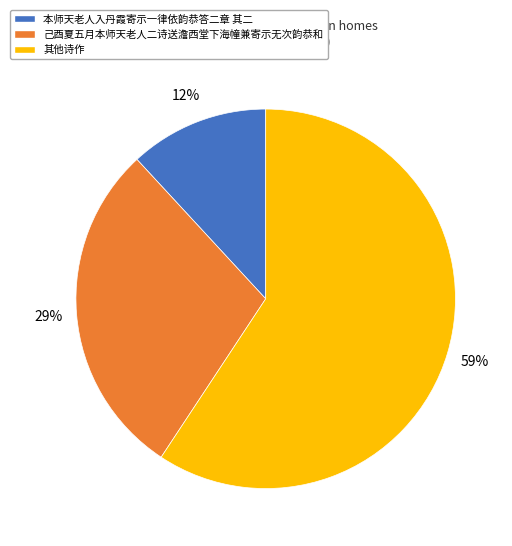

How many slices are in this pie chart?

3